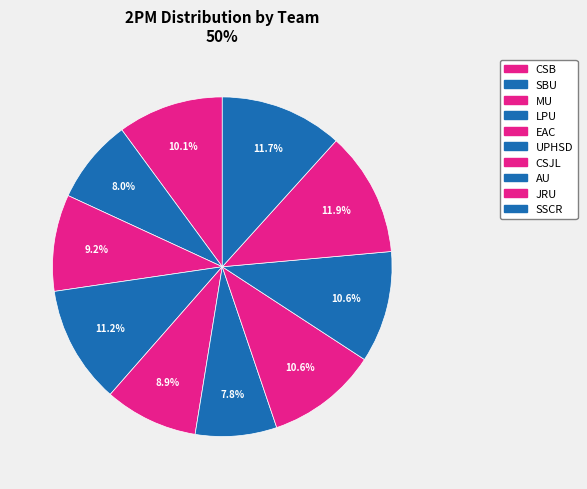

How many segments does this pie chart have?

10